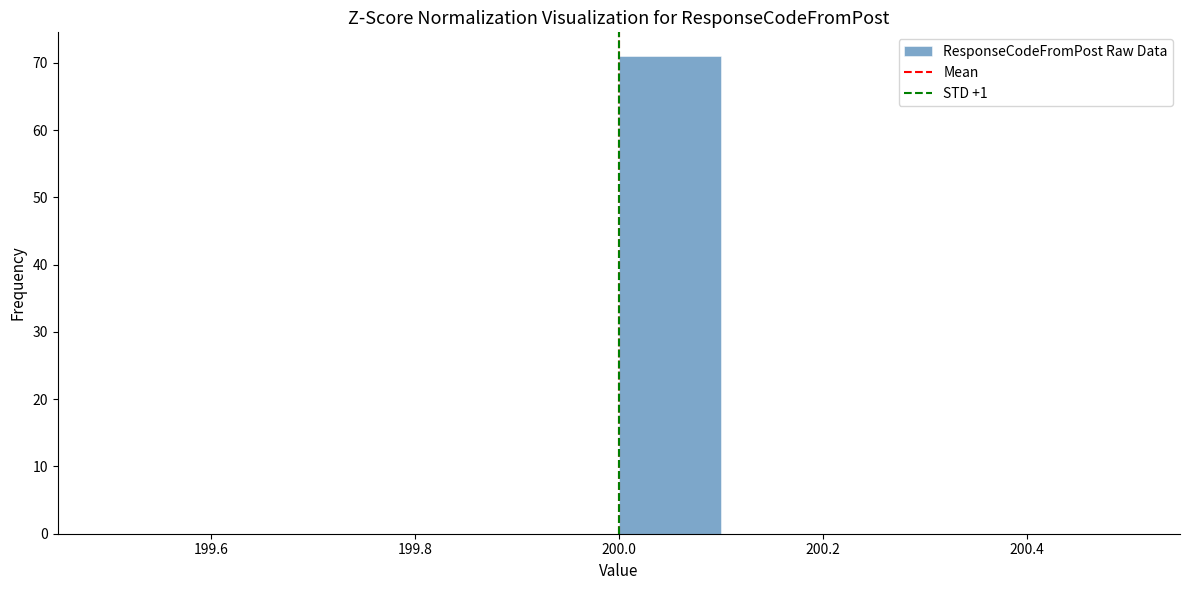

Reading left to right, list every bar in this chart as the range it spans on the x-axis followed by its height. The values are not printed on the chart, so give them approximately, as read against the axis.

199.5 to 199.6: 0
199.6 to 199.7: 0
199.7 to 199.8: 0
199.8 to 199.9: 0
199.9 to 200.0: 0
200.0 to 200.1: 71
200.1 to 200.2: 0
200.2 to 200.3: 0
200.3 to 200.4: 0
200.4 to 200.5: 0